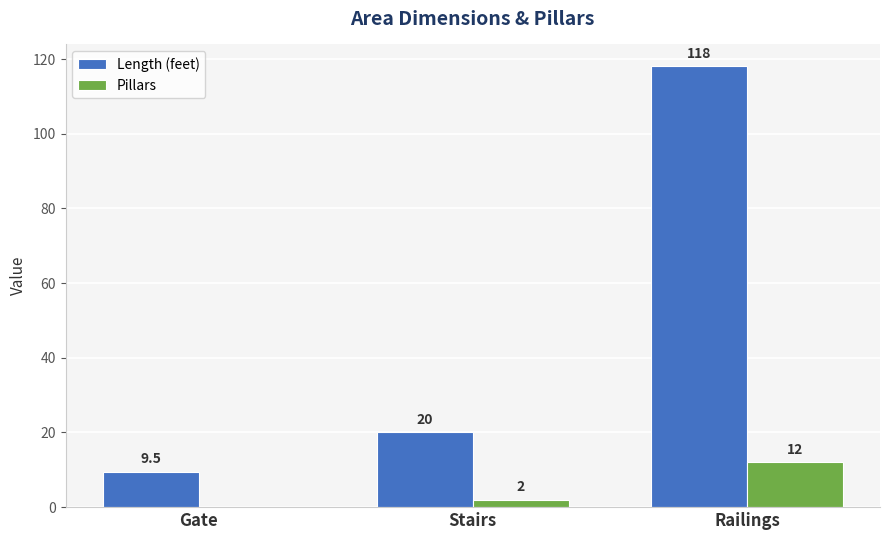

At which label does Pillars reach its peak?

Railings